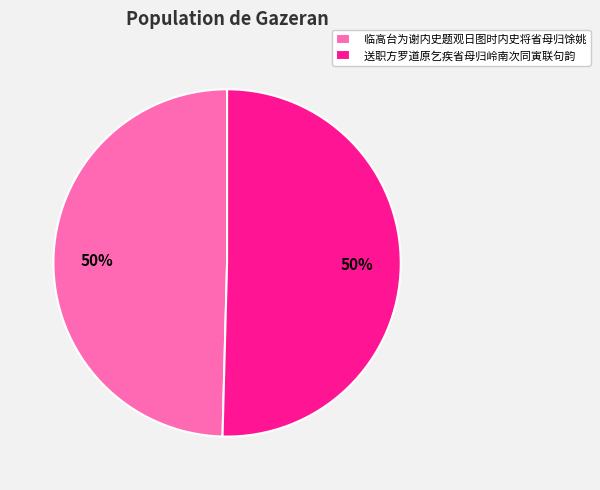

What is the ratio of the value at 送职方罗道原乞疾省母归岭南次同寅联句韵 to the value at 临高台为谢内史题观日图时内史将省母归馀姚?

1.0